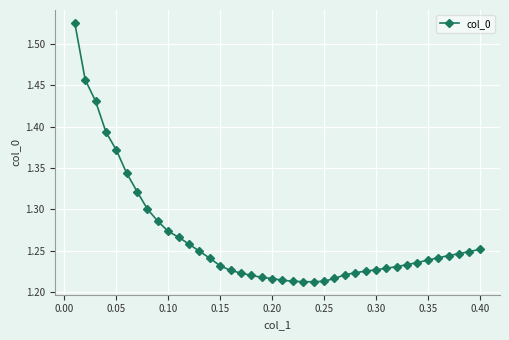

How many lines are shown in the chart?

1